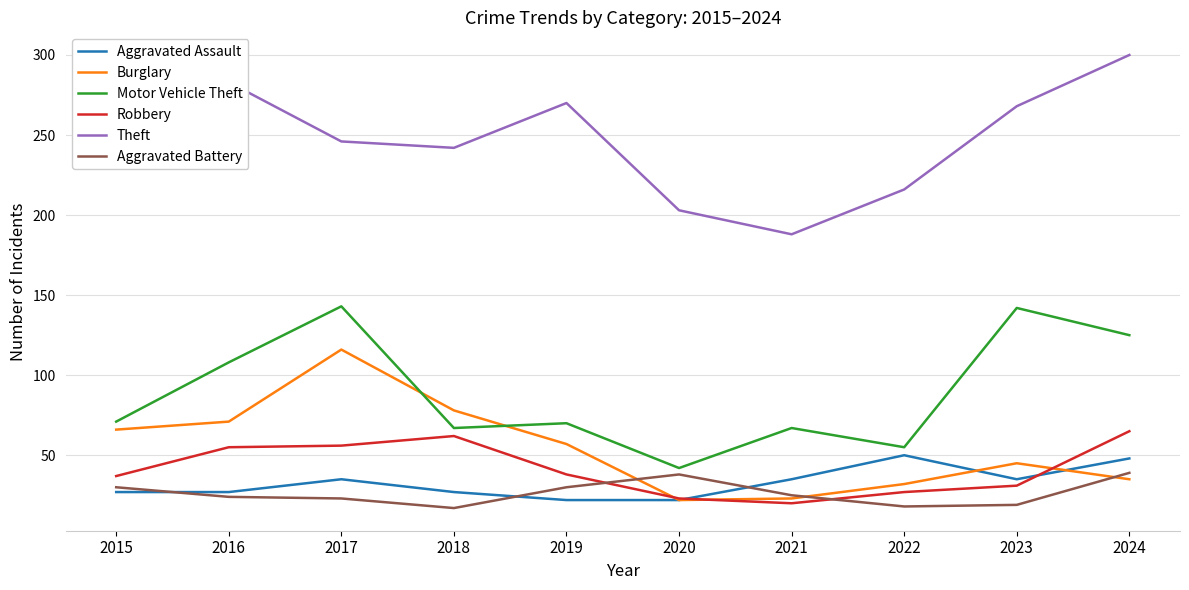

True or false: Aggravated Battery and Theft cross at least once.

False